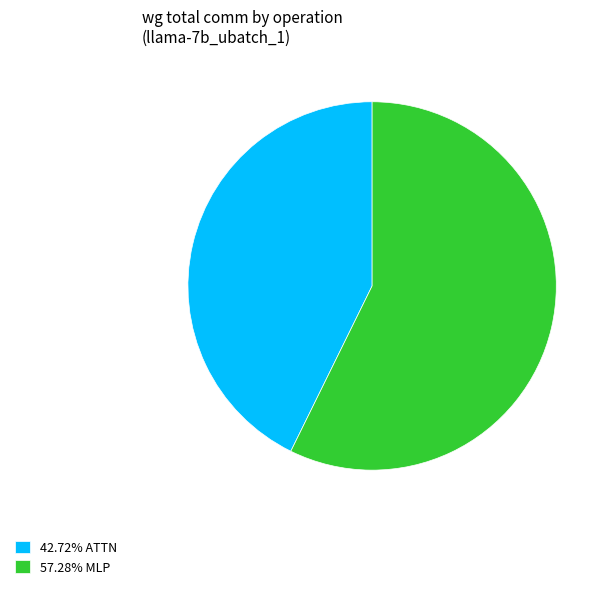

Does 42.72% ATTN represent more than half of the total?

No